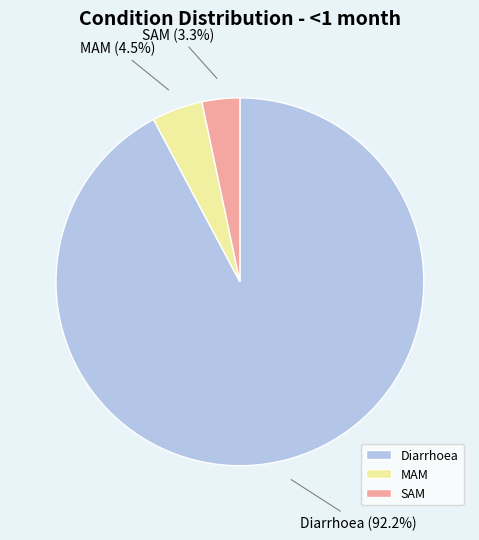

Is the sum of MAM and Diarrhoea greater than half?

Yes